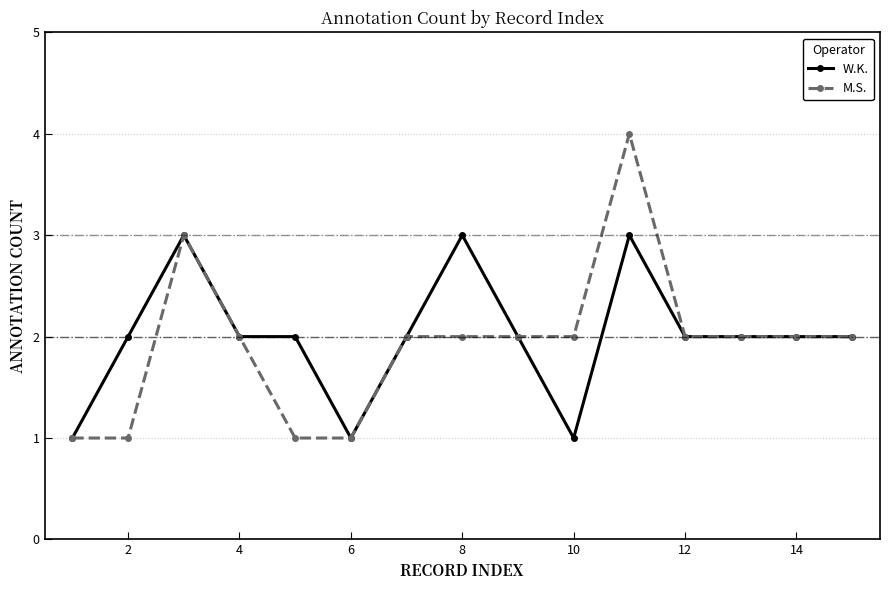

True or false: W.K. has more than 1 points higher than both neighbors.

True